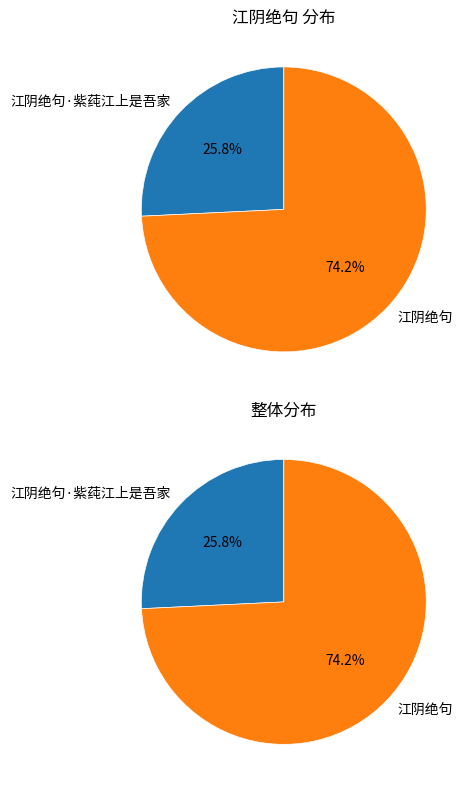

Which category accounts for the majority?

江阴绝句